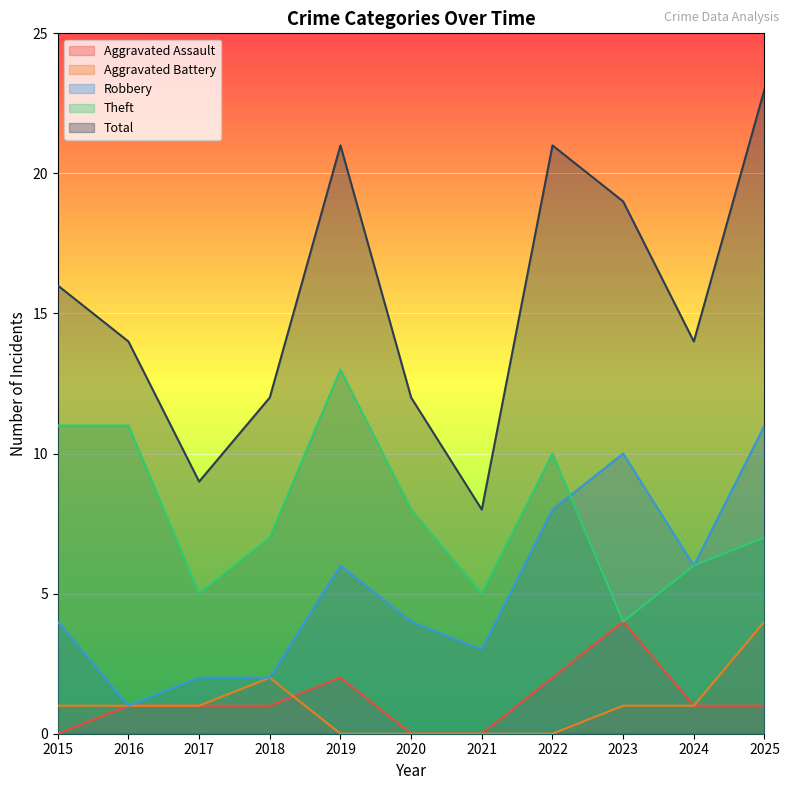

True or false: Robbery and Total intersect in this chart.

False